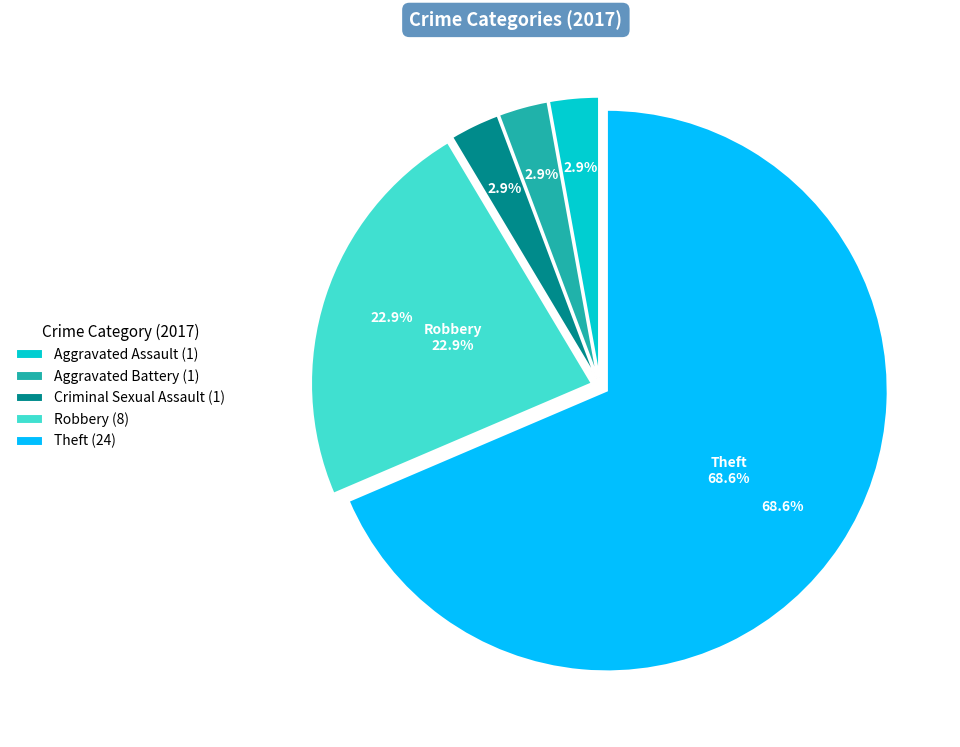

Combined, what portion of the pie is Theft and Robbery?

91.4%